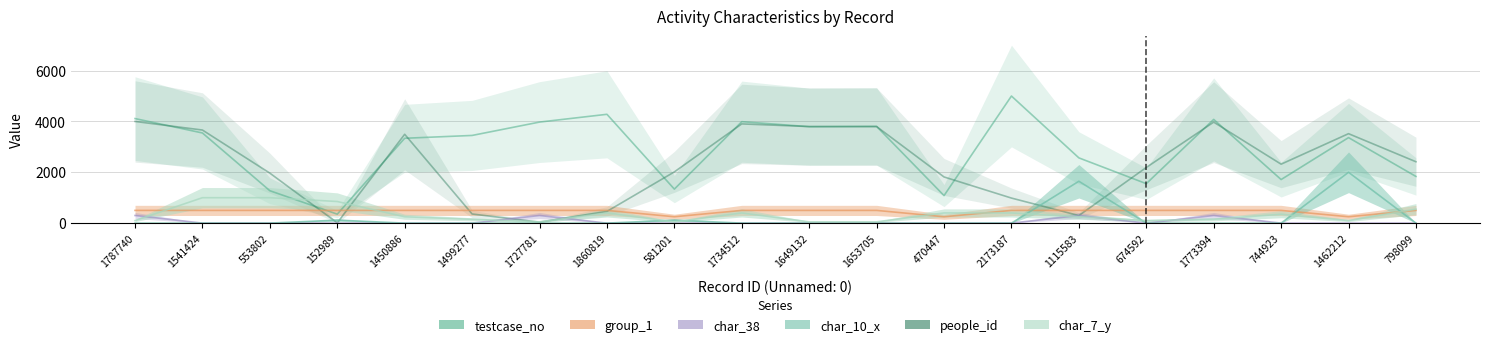

The char_7_y series shows 27.4 at 581201. True or false?

False